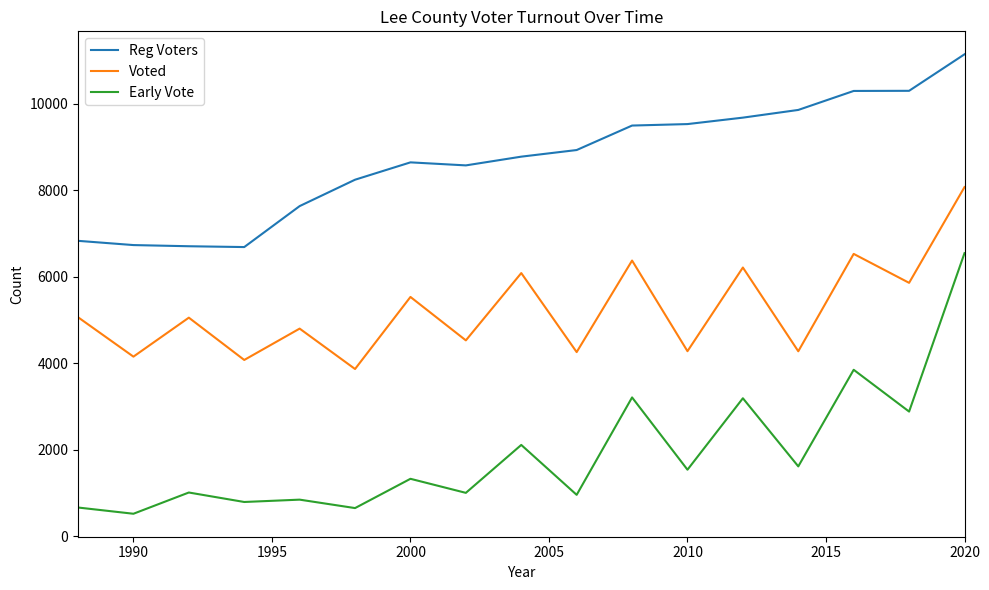

Which series has the largest total across all categories?

Reg Voters